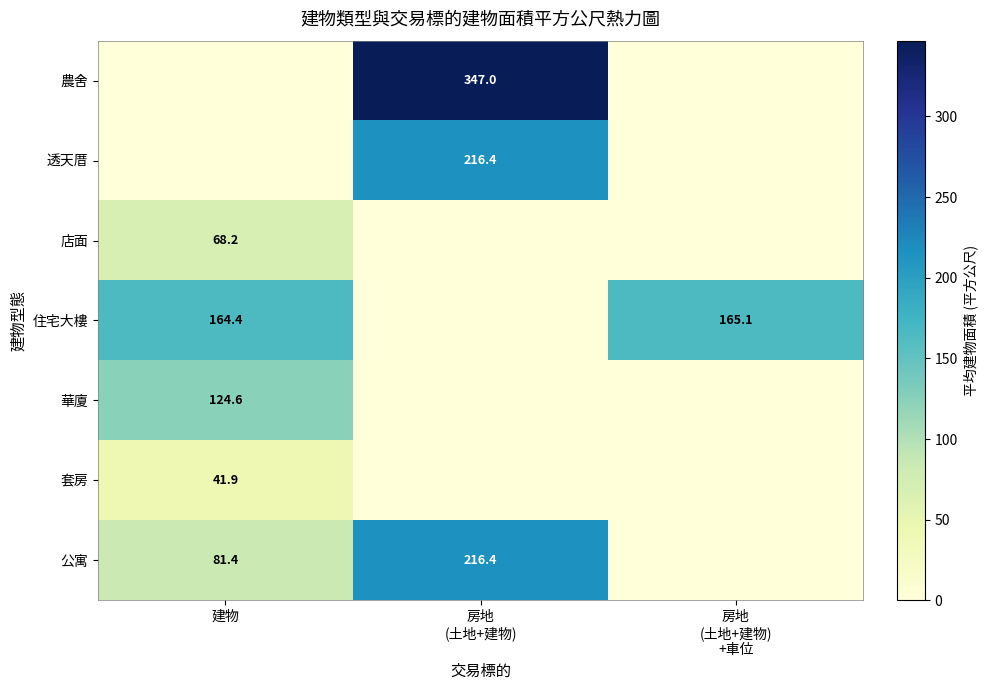

Between 房地
(土地+建物) and 房地
(土地+建物)
+車位, which is larger?

房地
(土地+建物)